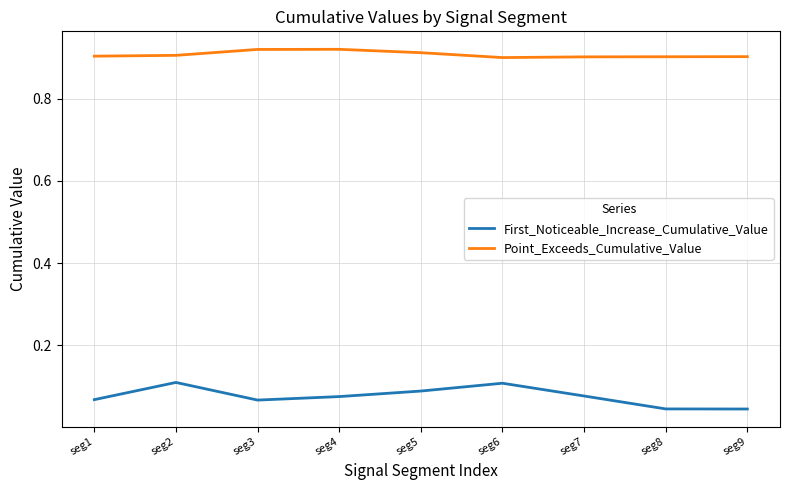

Which series has the largest total across all categories?

Point_Exceeds_Cumulative_Value